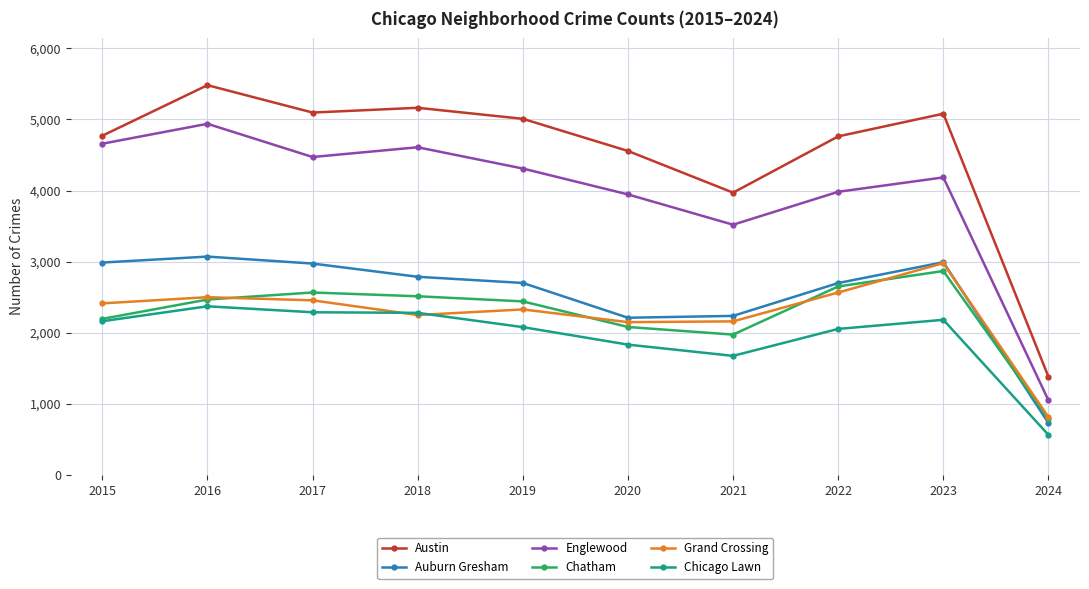

True or false: Grand Crossing has more than 0 interior local peaks.

True